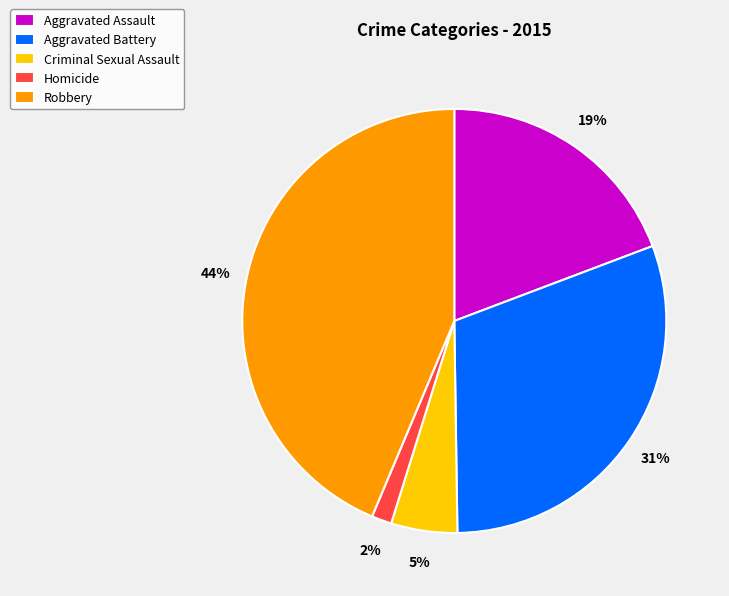

To the nearest percent, what portion does Criminal Sexual Assault represent?

5%